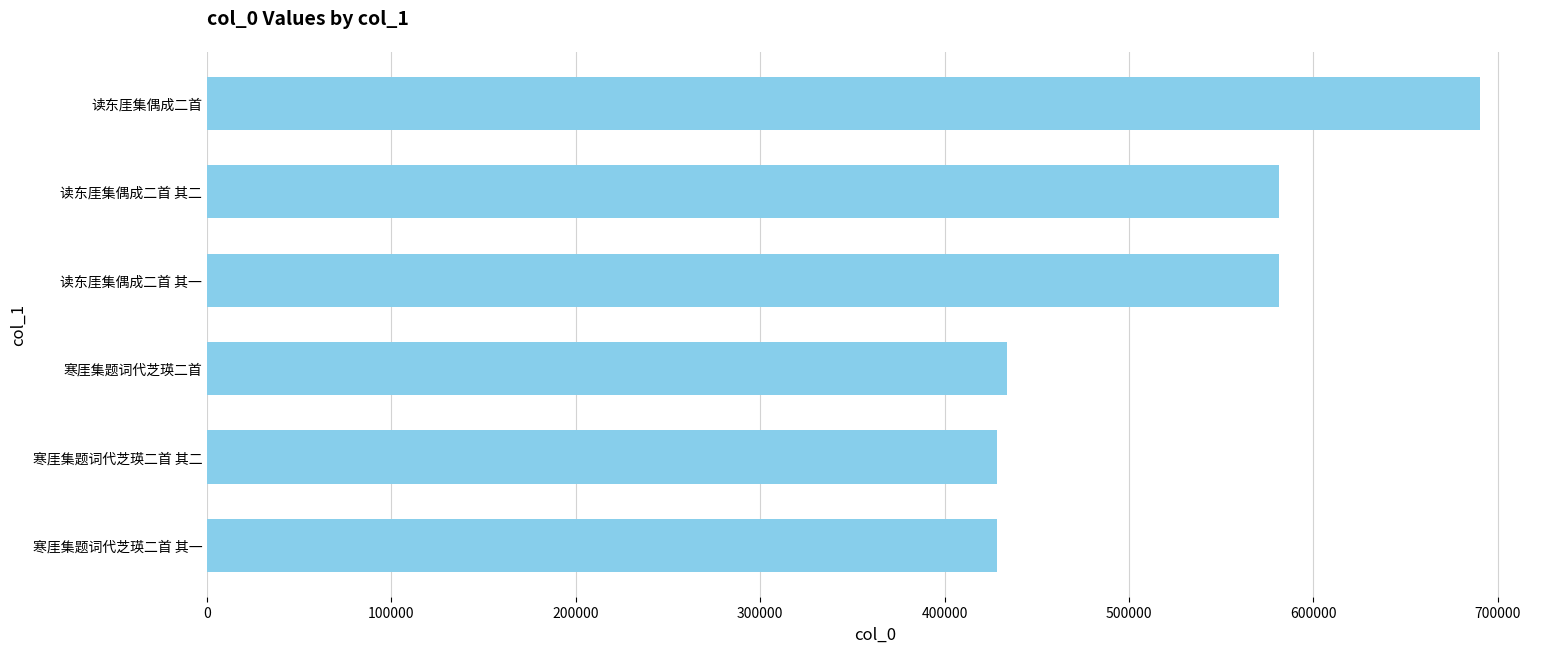

What is the sum of all values?

3143085